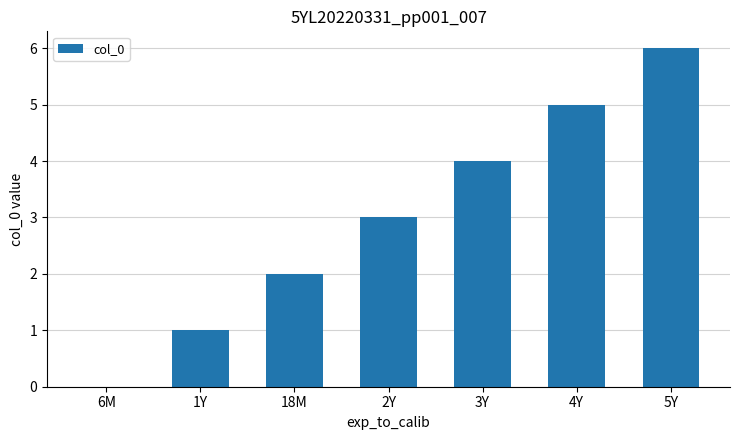

What is the sum of all values?

21